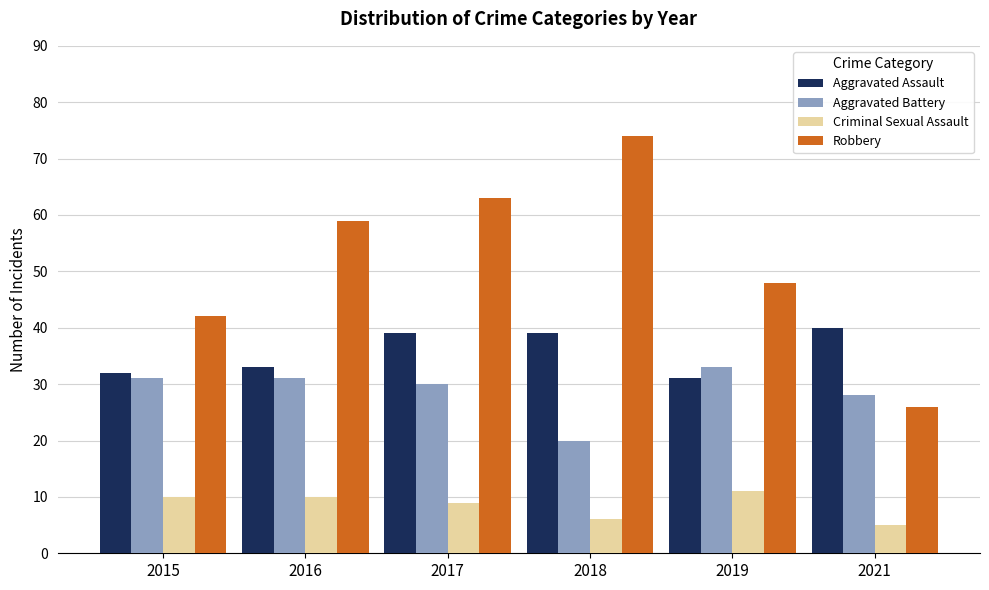

Which series changed the most between 2016 and 2017?

Aggravated Assault